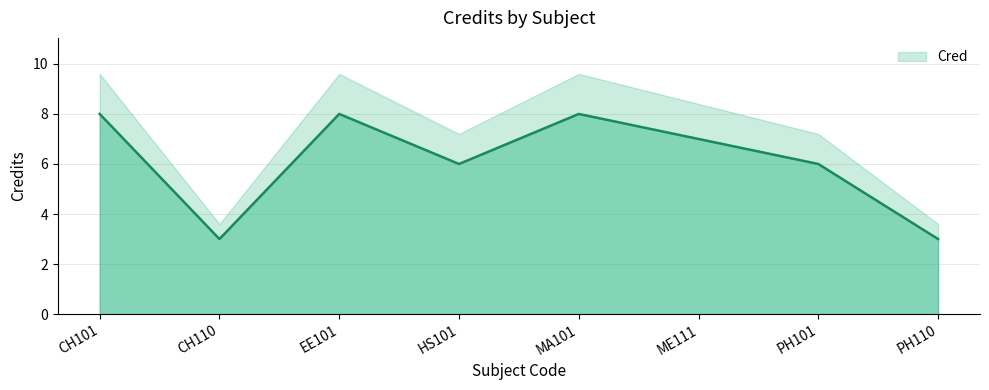

List the labels in order of value, largest first.

CH101, EE101, MA101, ME111, HS101, PH101, CH110, PH110